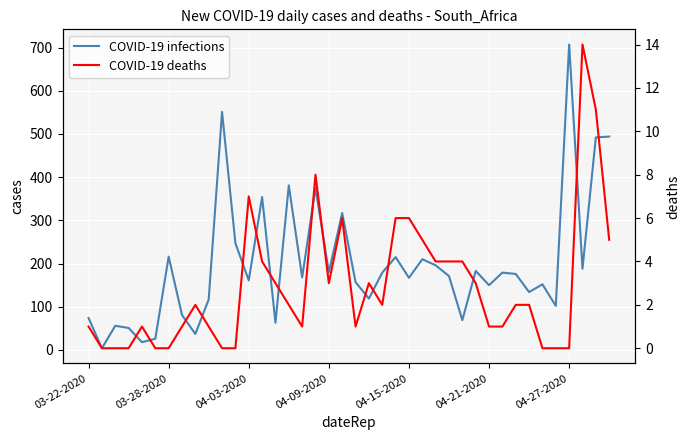

What position from the right is 9?

31